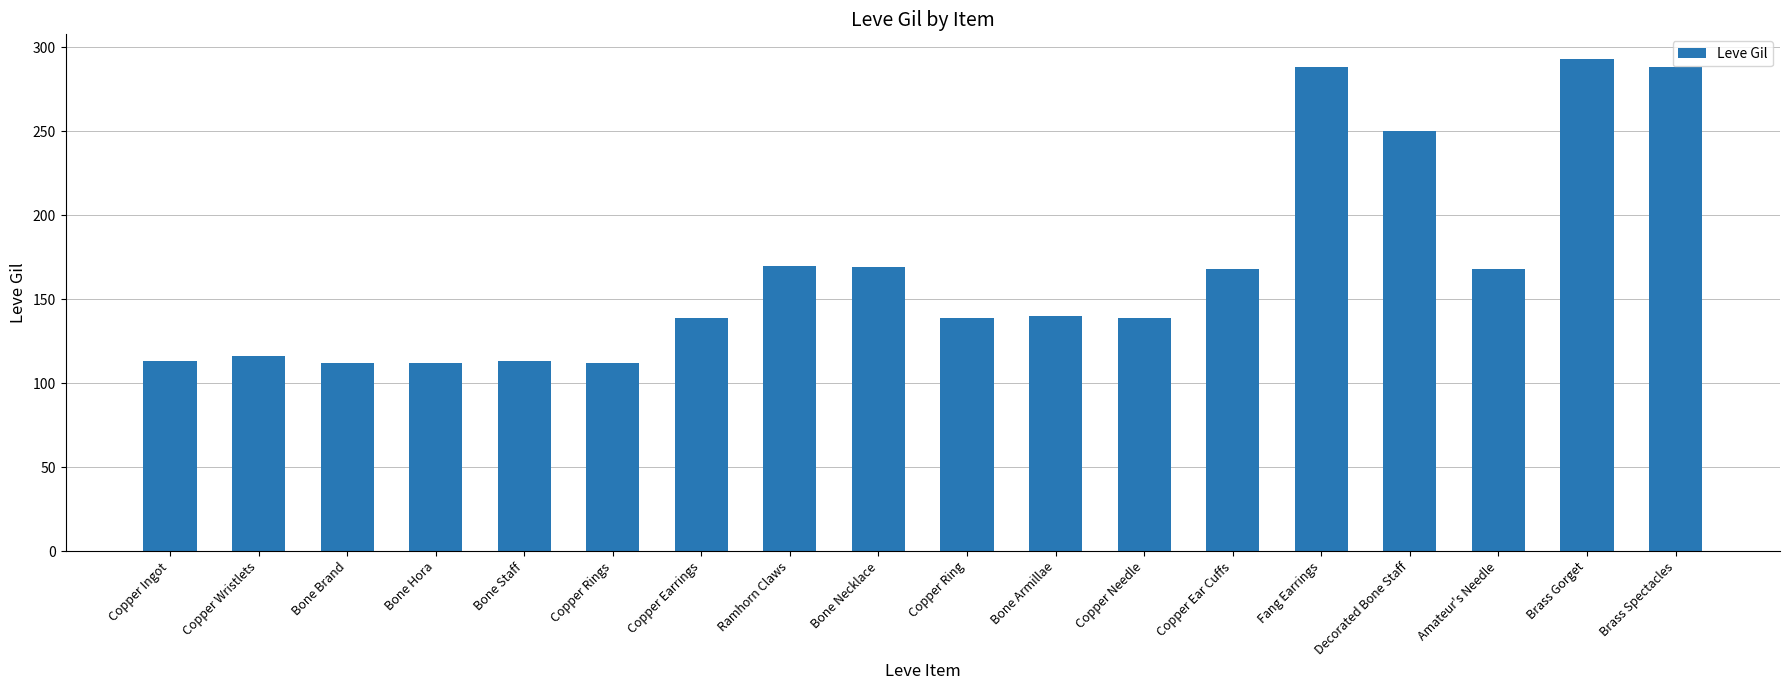

What is the sum of all values?

3029